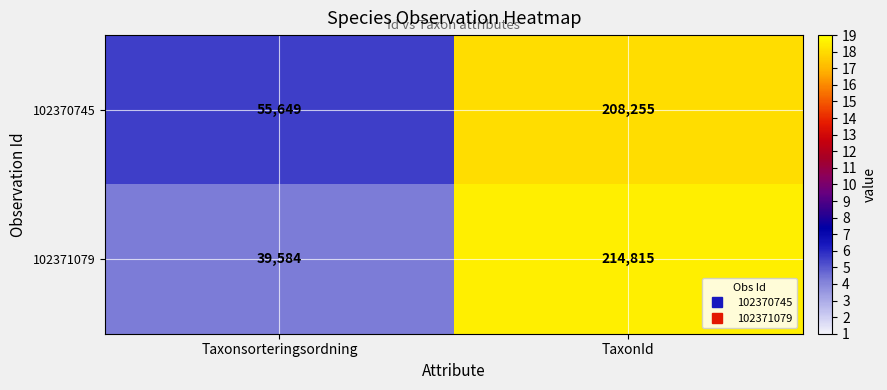

At which category is the sum across all series the highest?

TaxonId